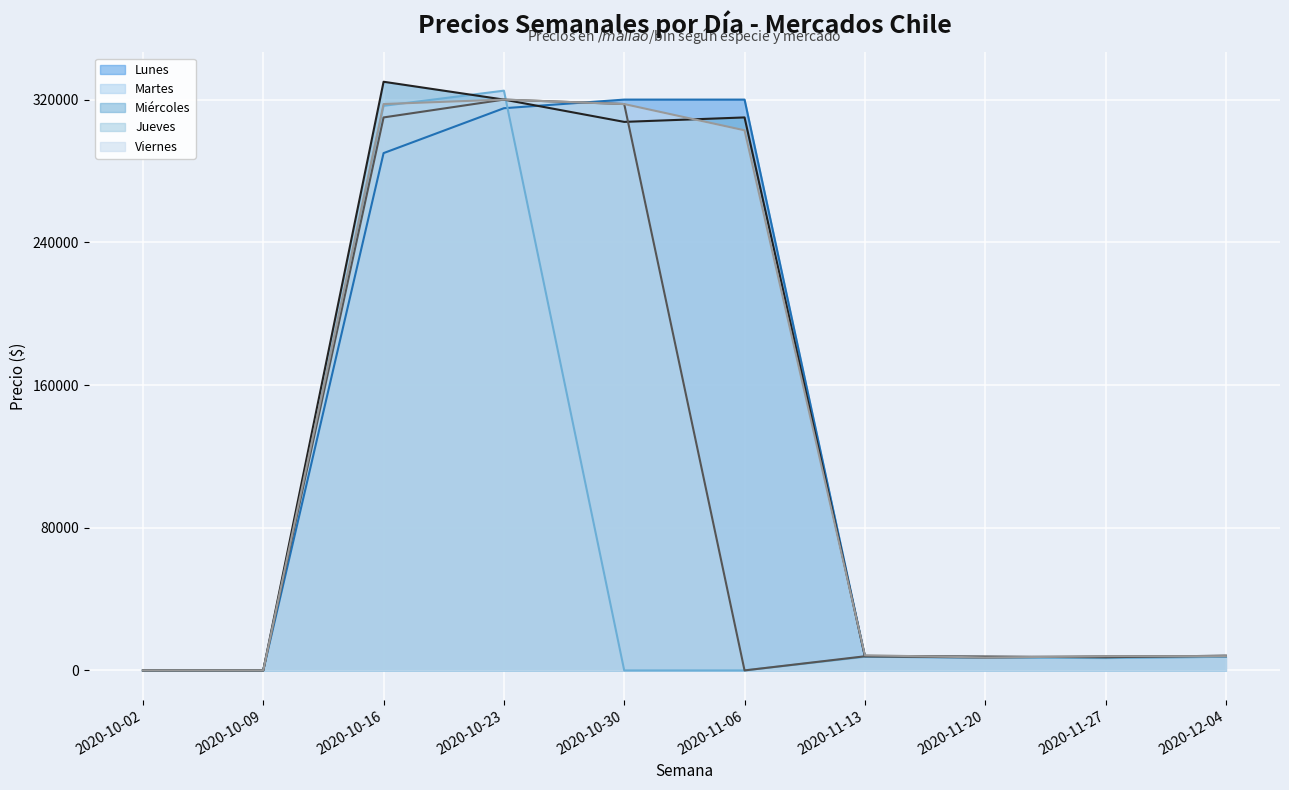

How many data points does each series have?

10